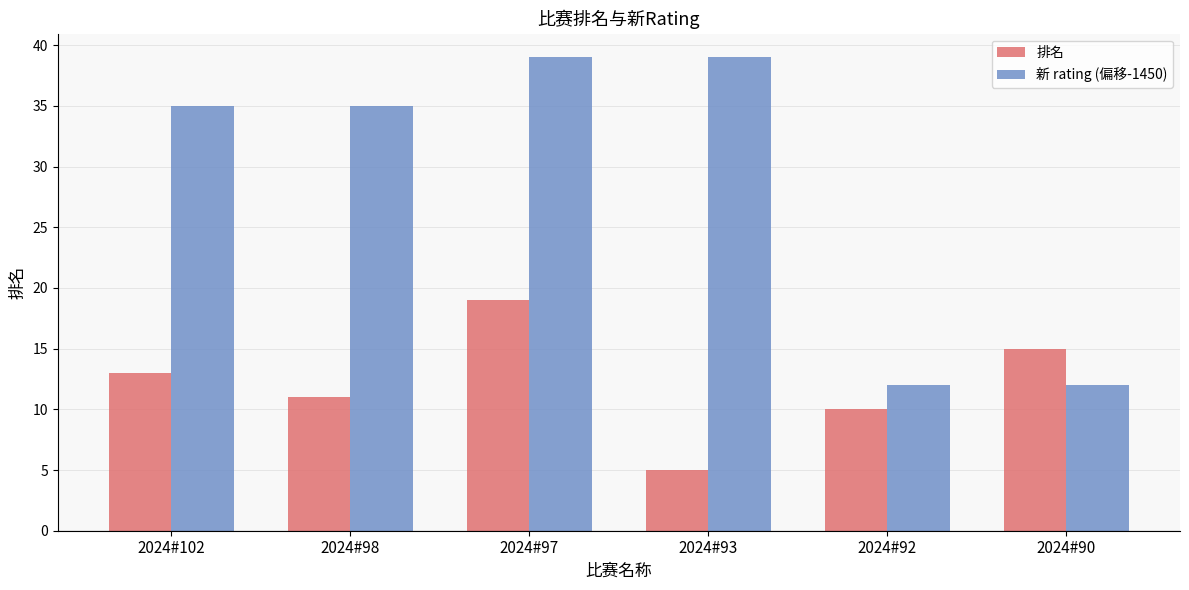

Count the number of data series in this chart.

2